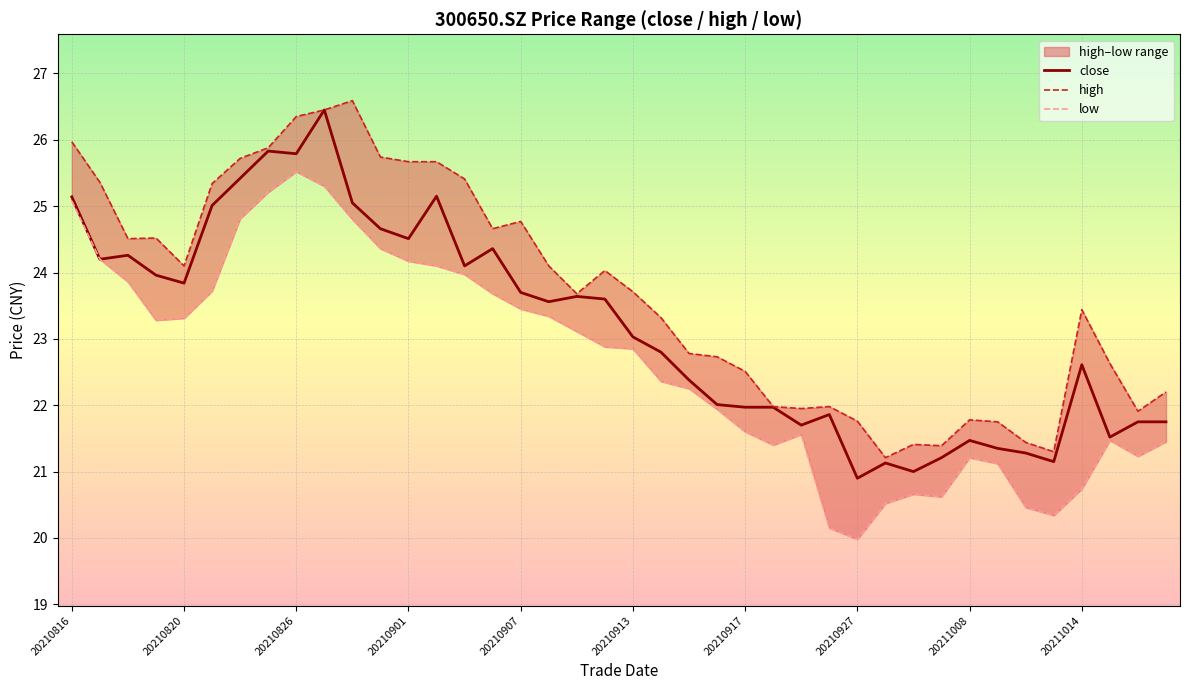

What is the lowest value of the low series?

20.0